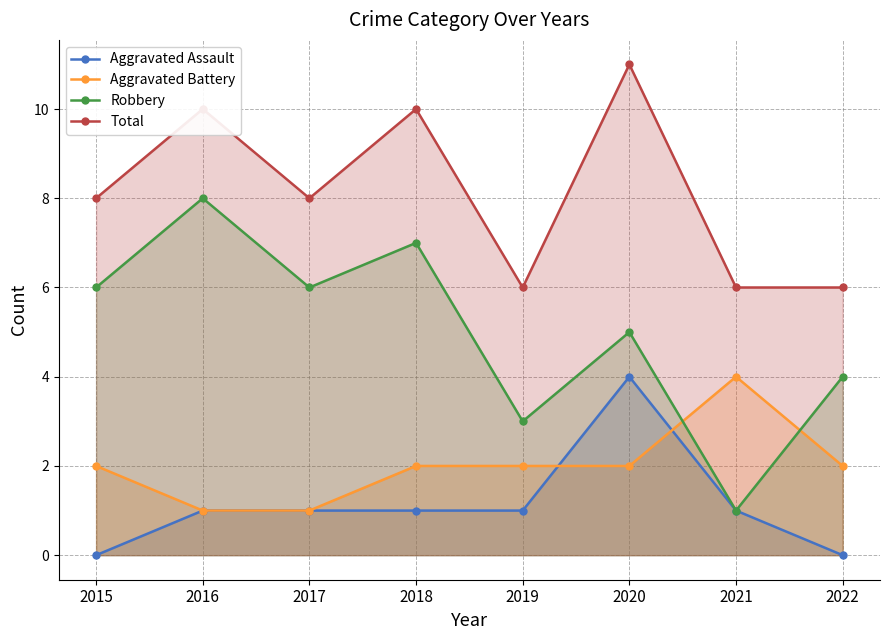

What is the difference between the maximum and minimum values in the Aggravated Assault series?

4